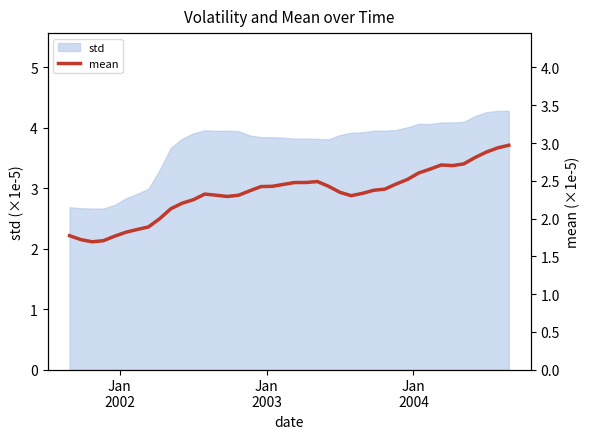

Does the chart have visible grid lines?

No